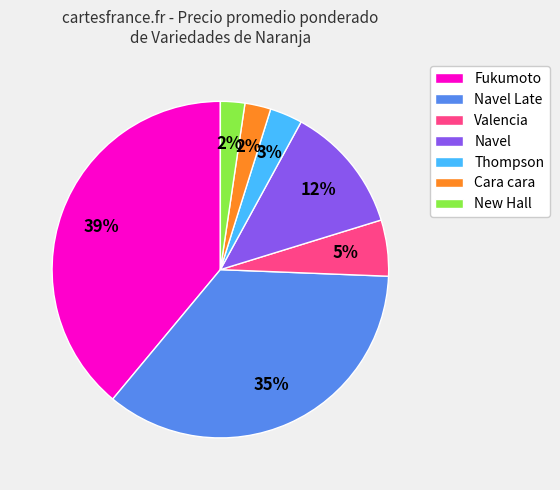

To the nearest percent, what is the difference between the Valencia and New Hall slice percentages?

3%